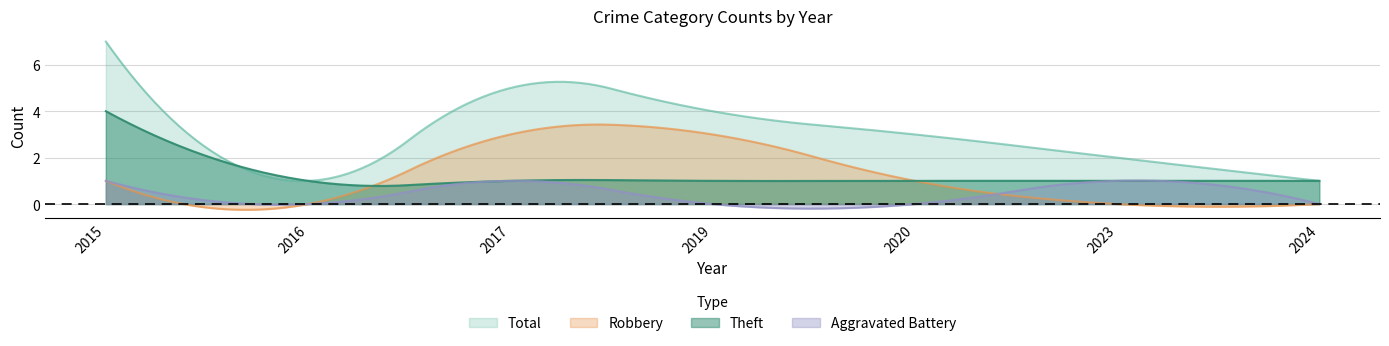

Does the chart have visible grid lines?

Yes